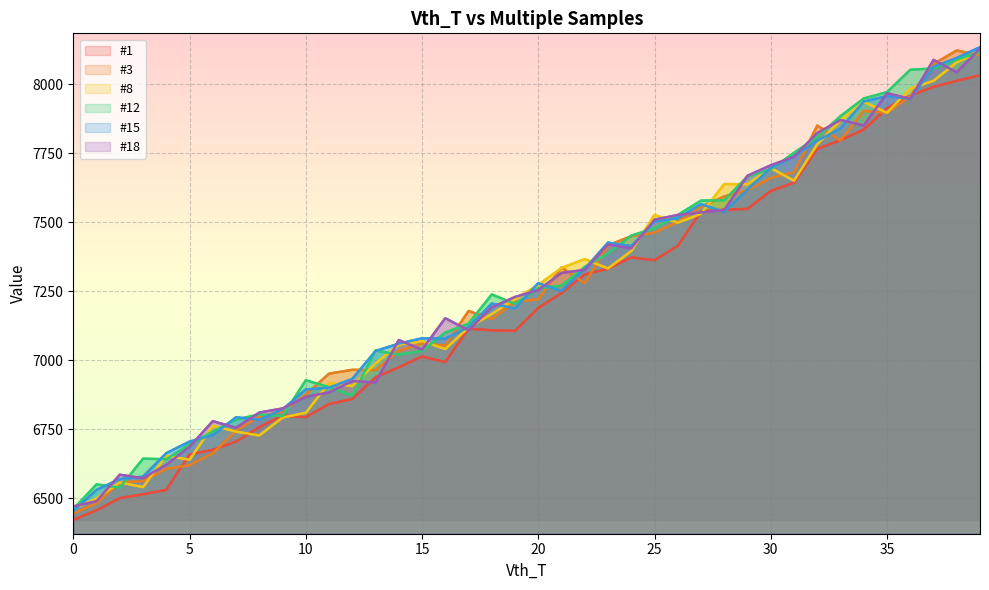

What is the difference between the maximum and second lowest values in the #15 series?

1604